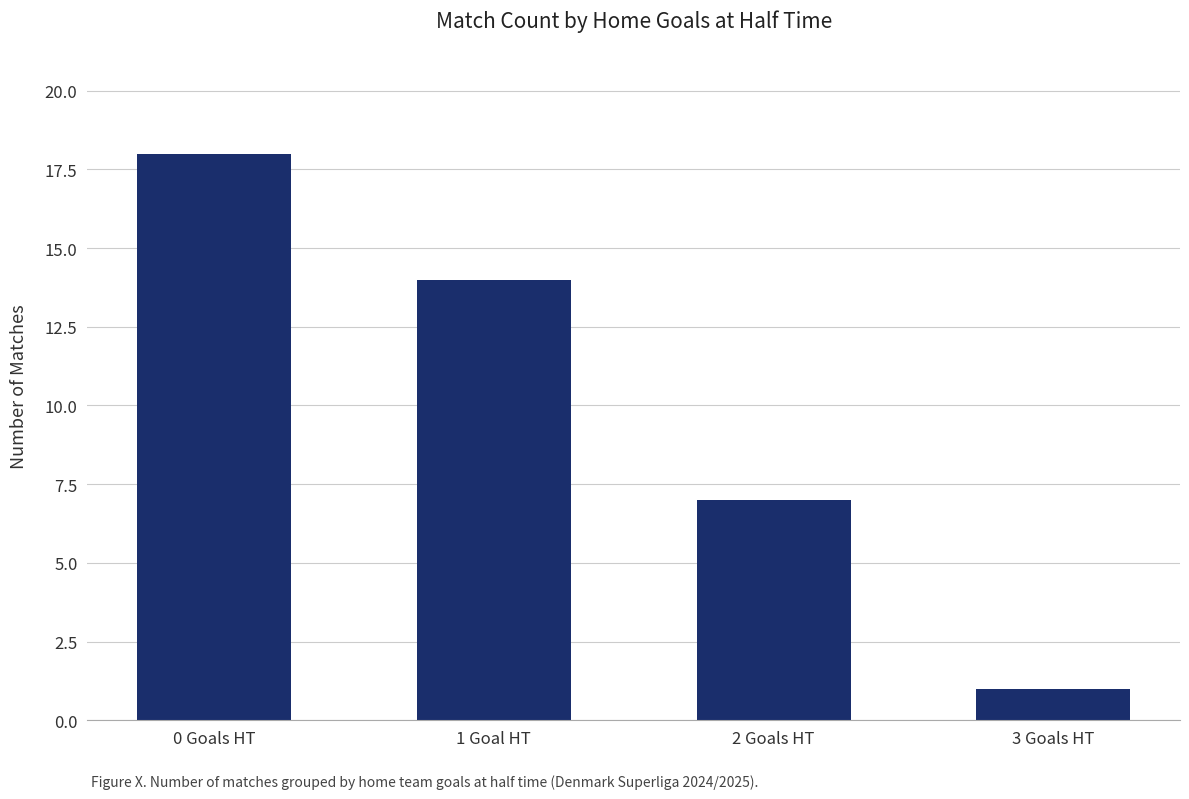

Which category has the lowest value across all series?

3 Goals HT